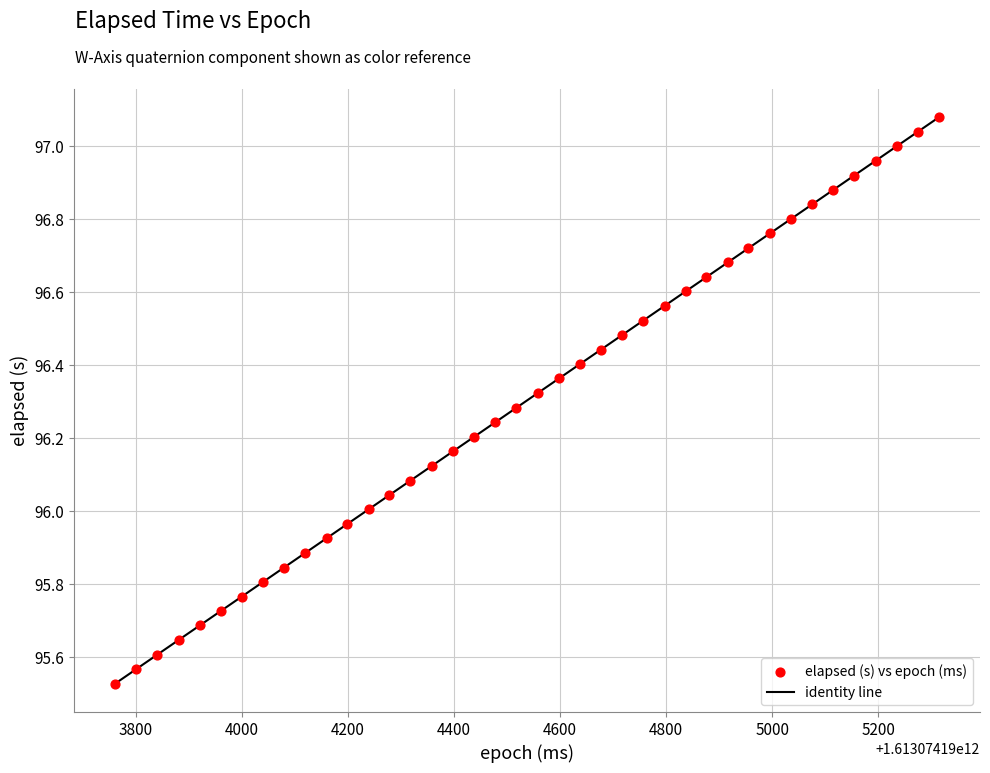

What is the range of X values (max minus min)?

1553.0